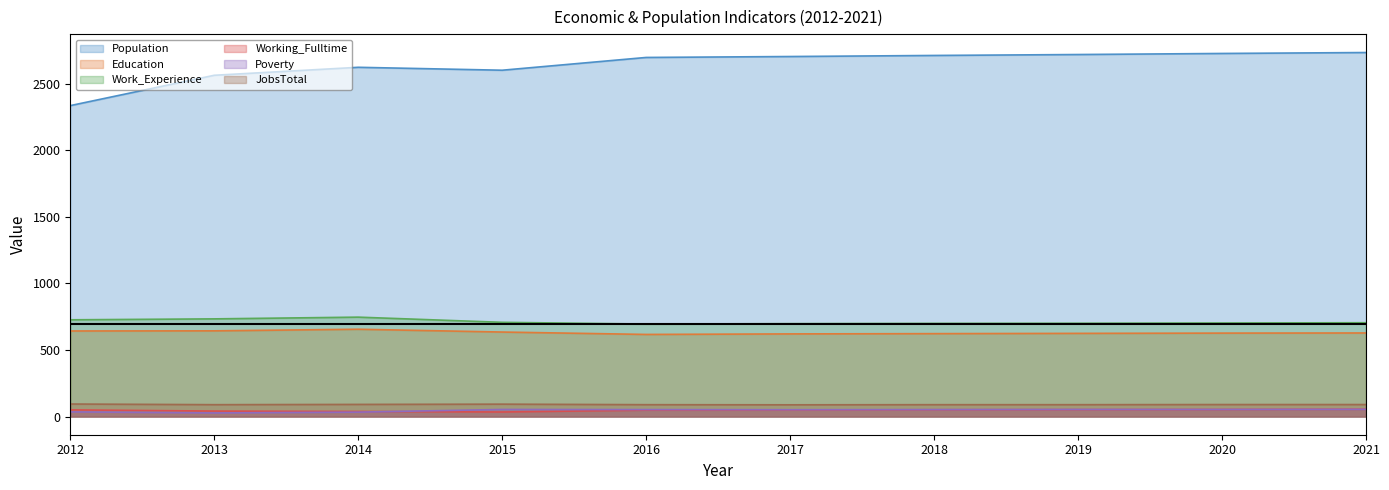

What value does the Work_Experience series have at 2021, to the nearest 5?

705